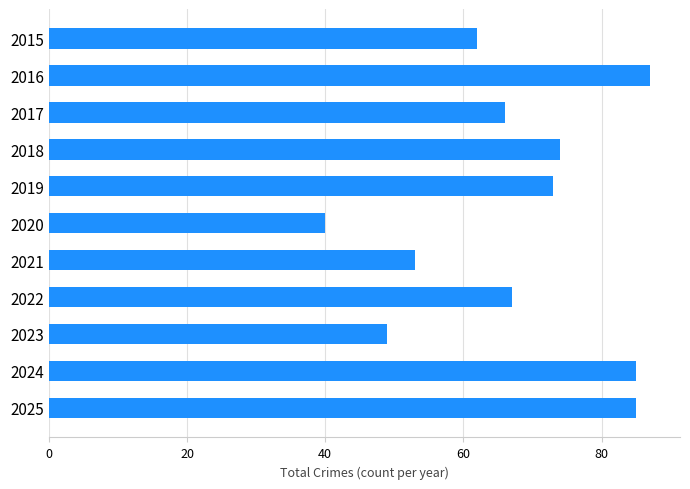

What is the value of the 8th bar from the top?

67